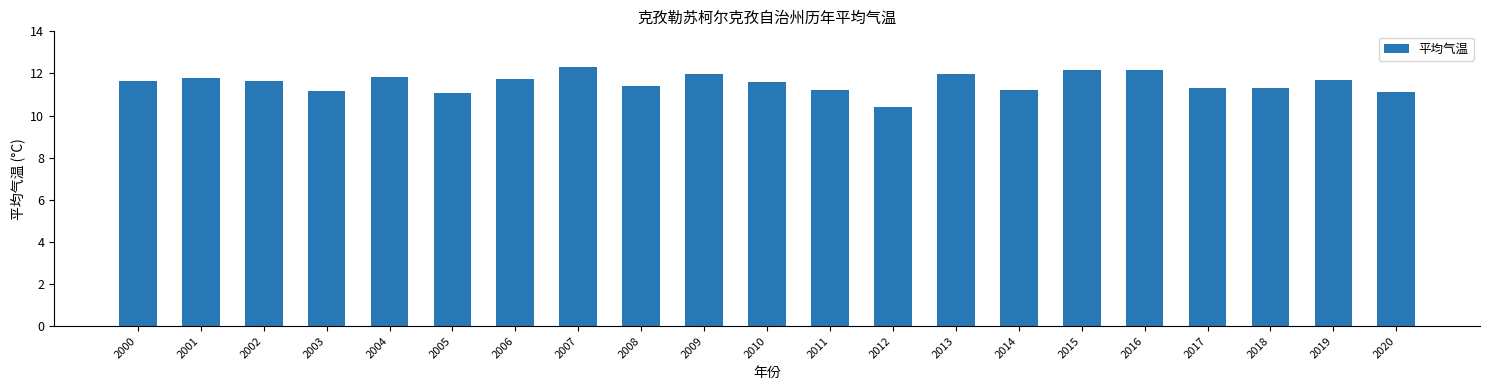

The value at 2012 is 14.3. True or false?

False